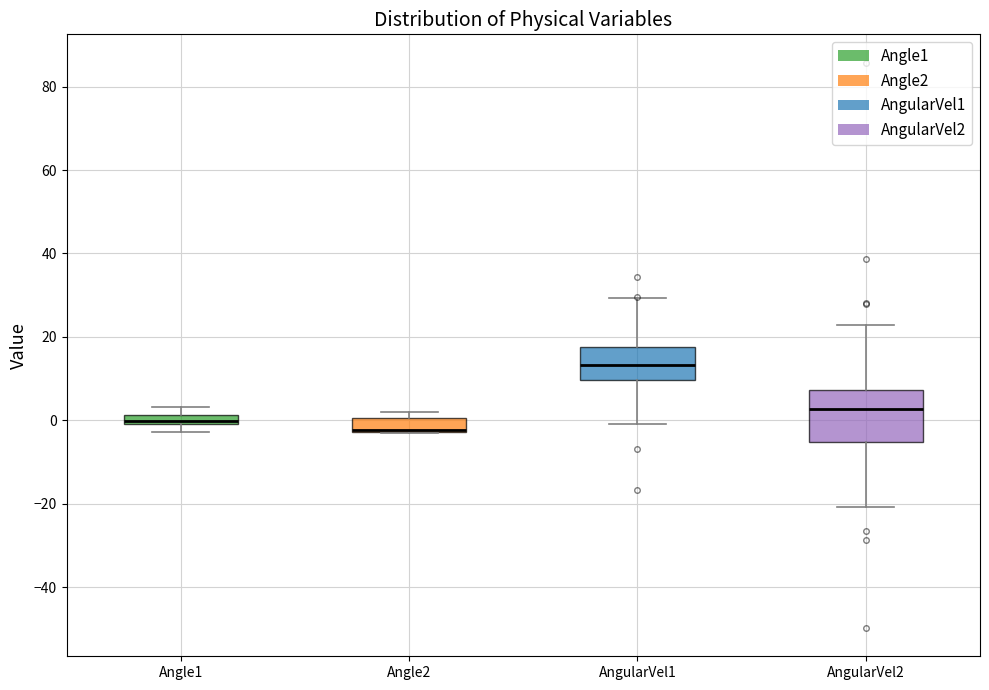

Where does the upper whisker of the box for AngularVel1 end on the y-axis? The values are not printed on the chart, so give them approximately, as read against the axis.

30